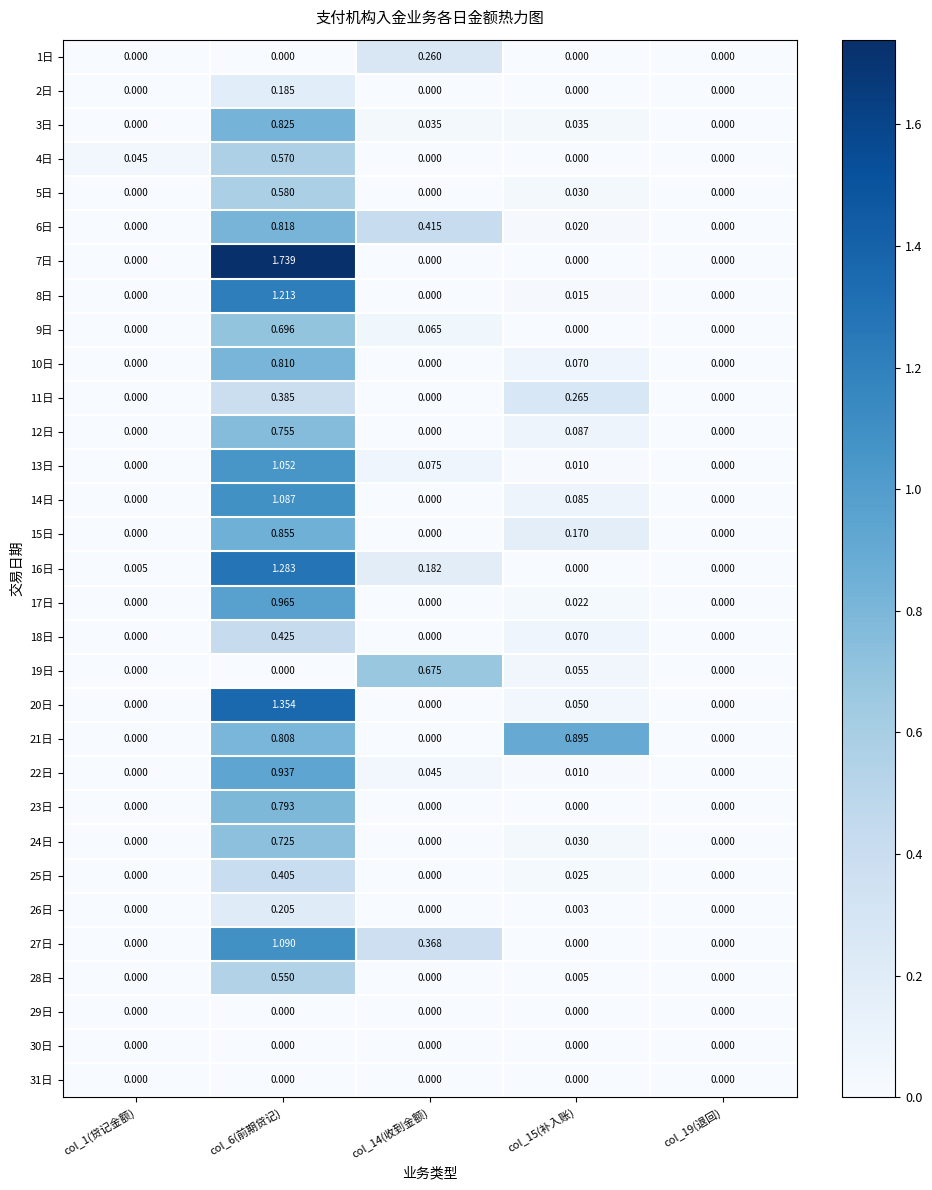

Is the value of 31日 at col_14(收到金额) greater than the value of 21日 at col_6(前期贷记)?

No